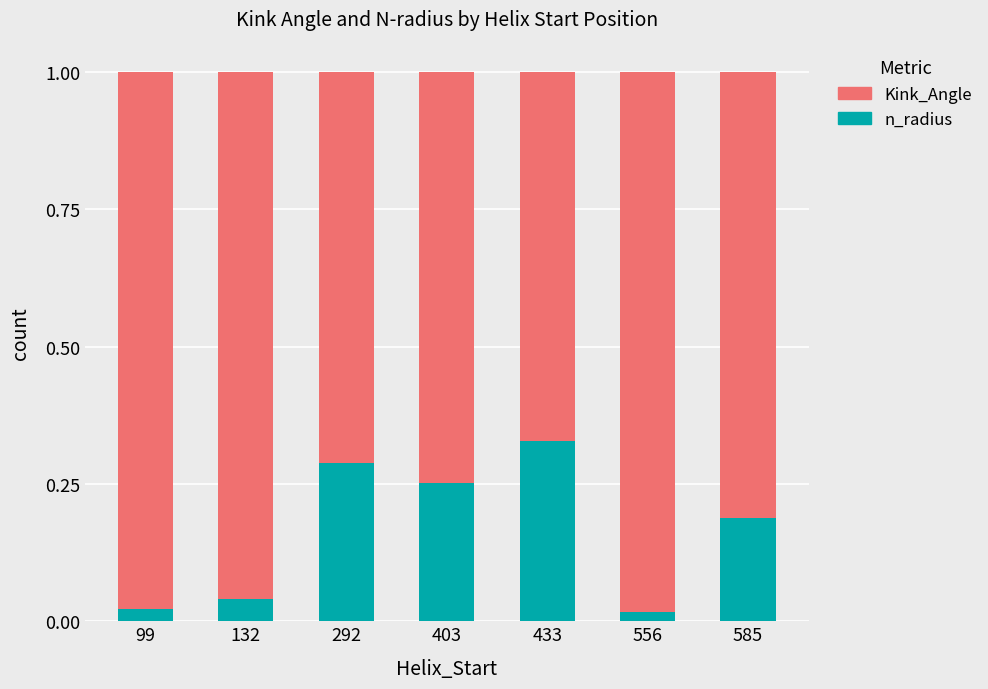

Count the number of data series in this chart.

2